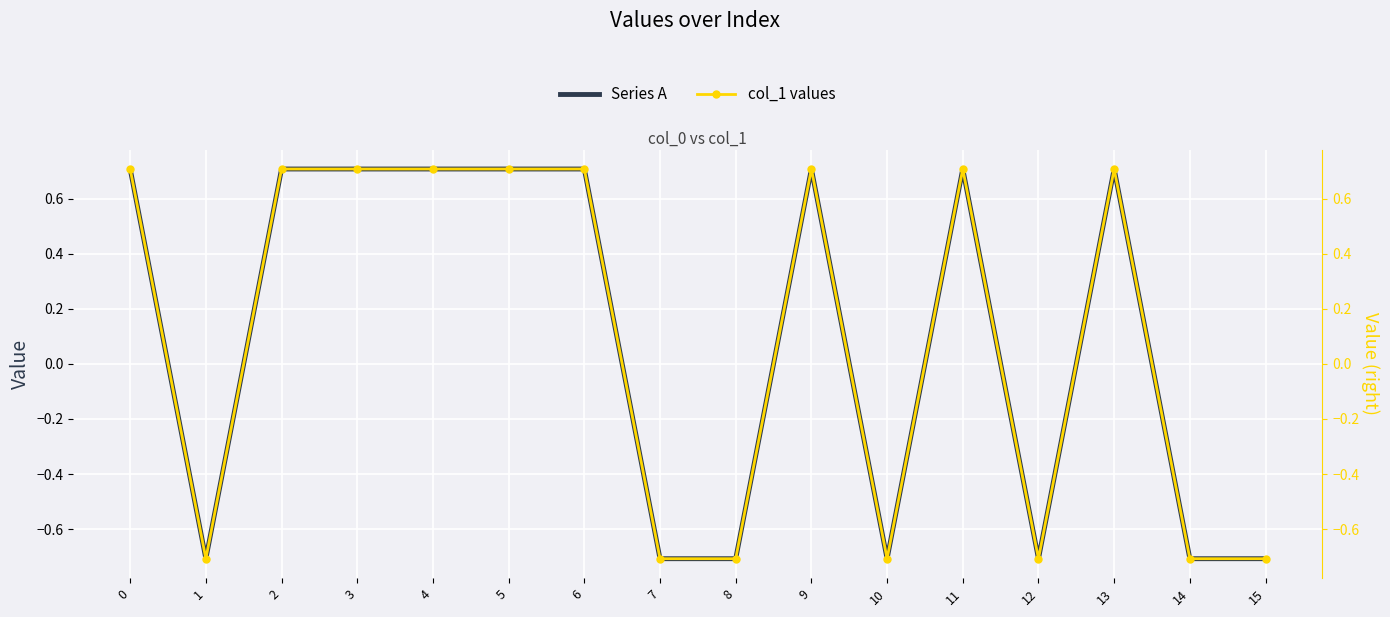

What is the sum of the col_1 values values at 1 and 15?

-1.4